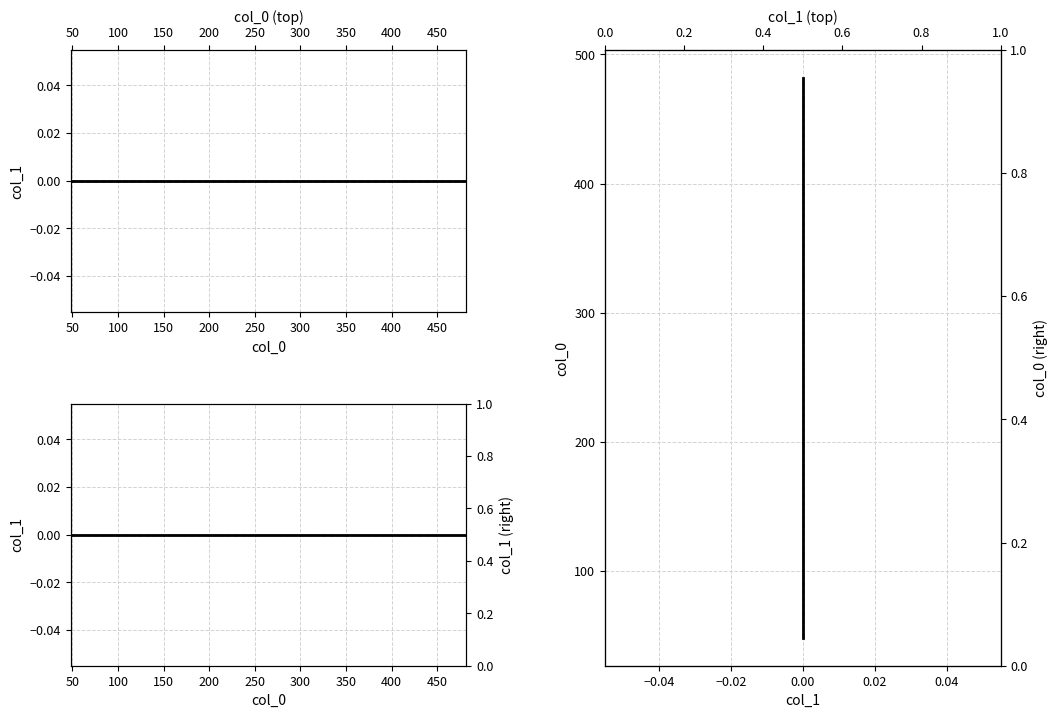

How many data points in dashed col_1 are less than 226?

3